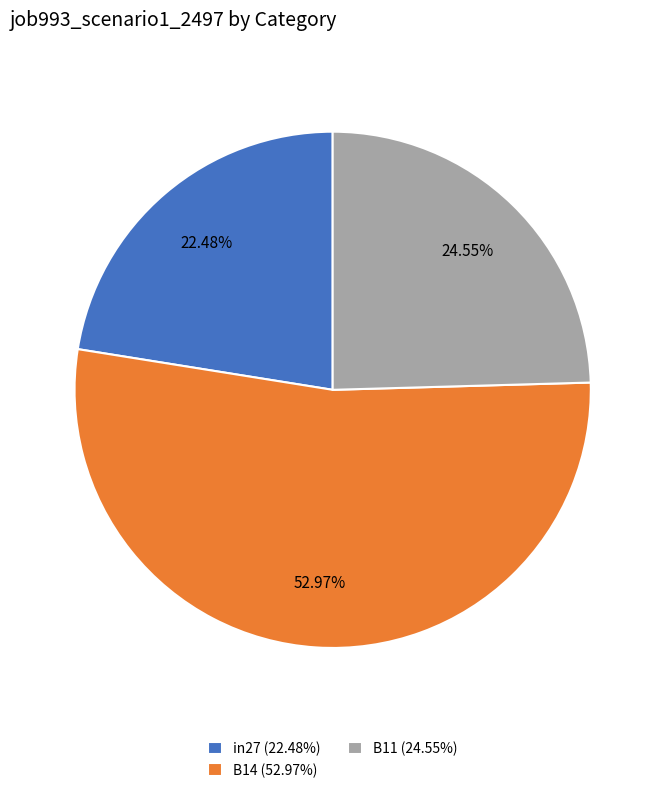

To the nearest percent, what percentage of the pie is in27?

22%